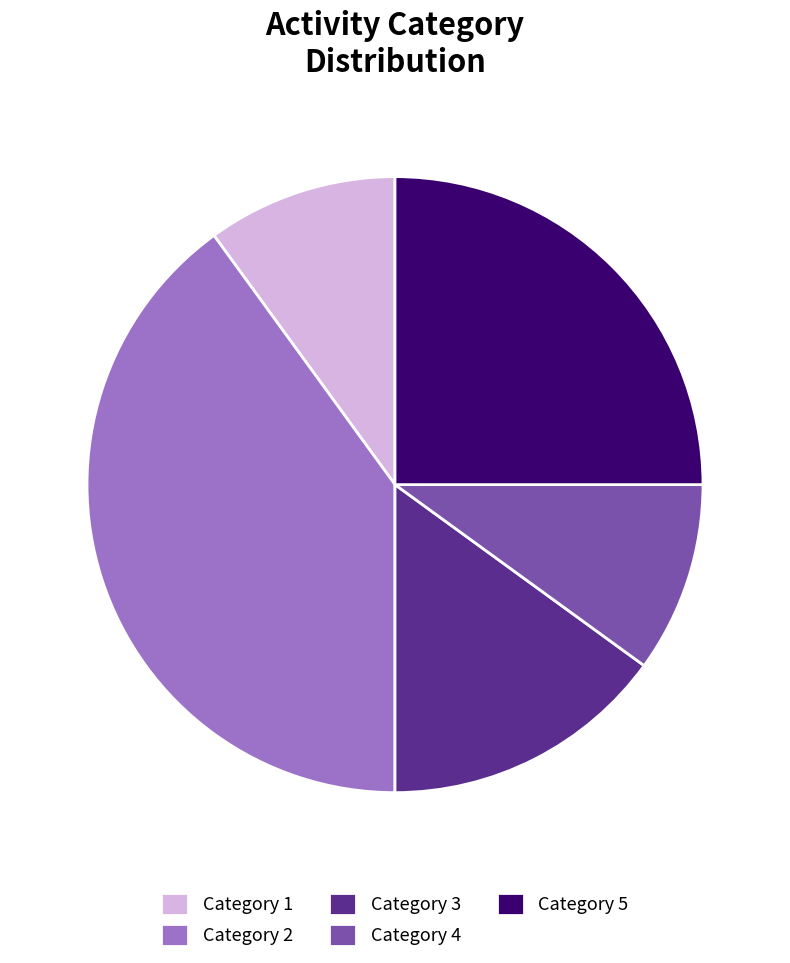

Approximately how many times larger is the value at Category 2 compared to Category 1?

4.0